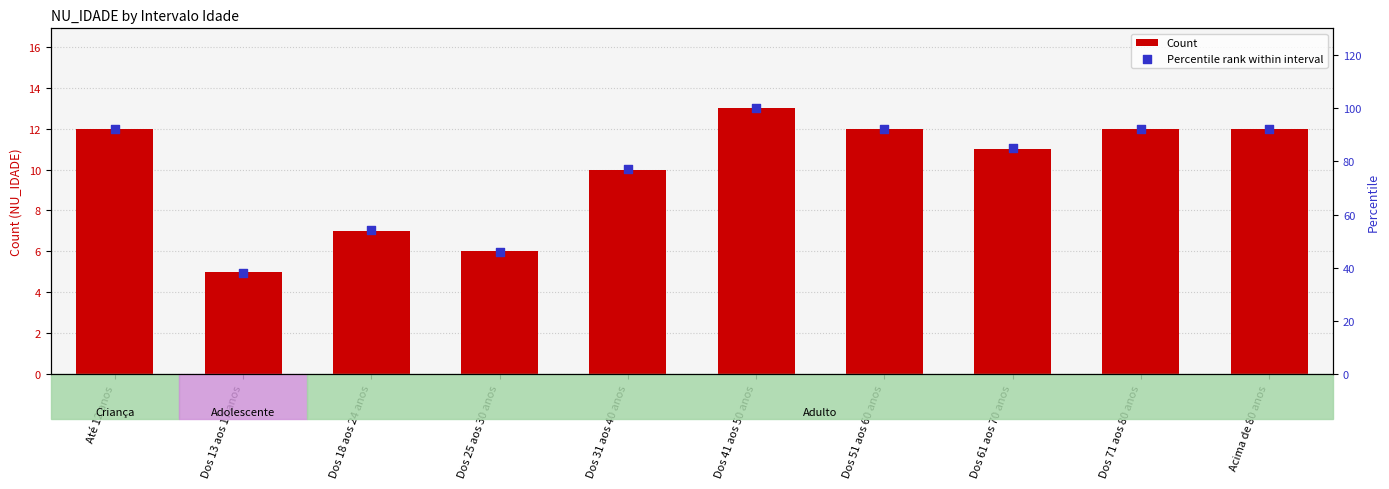

At which category is the sum across all series the highest?

Dos 41 aos 50 anos